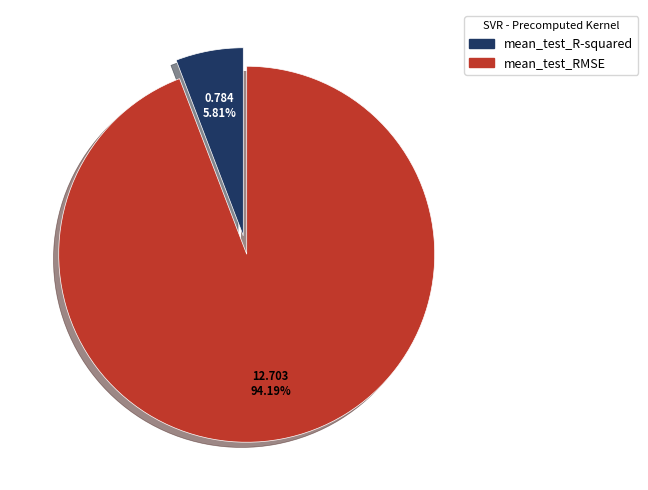

Combined, what portion of the pie is mean_test_R-squared and mean_test_RMSE?

100.0%